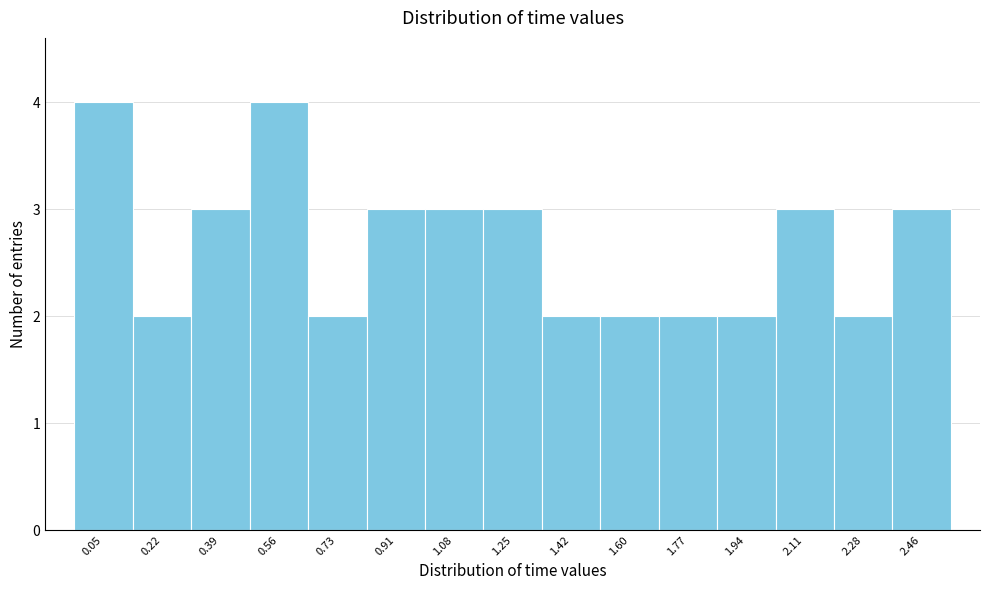

Reading right to left, list all the values displayed in this chart.

2.46=3	2.28=2	2.11=3	1.94=2	1.77=2	1.60=2	1.42=2	1.25=3	1.08=3	0.91=3	0.73=2	0.56=4	0.39=3	0.22=2	0.05=4